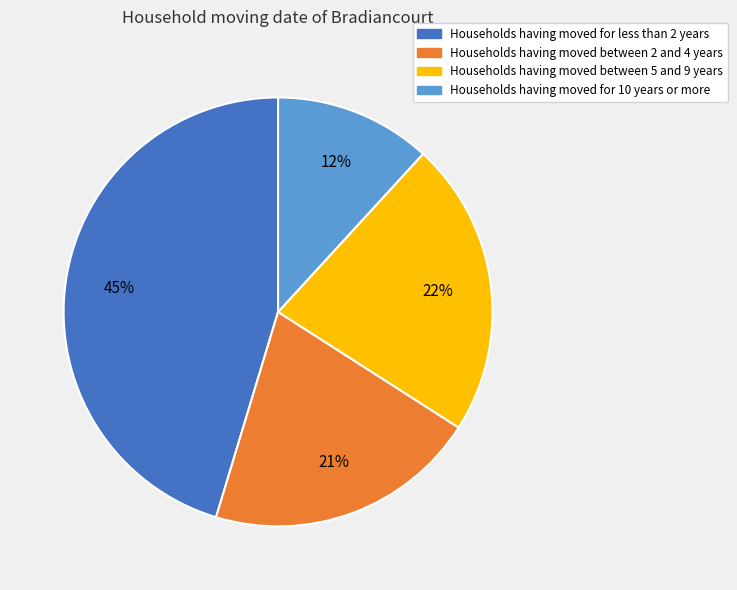

Which has a higher value, Households having moved between 5 and 9 years or Households having moved for less than 2 years?

Households having moved for less than 2 years